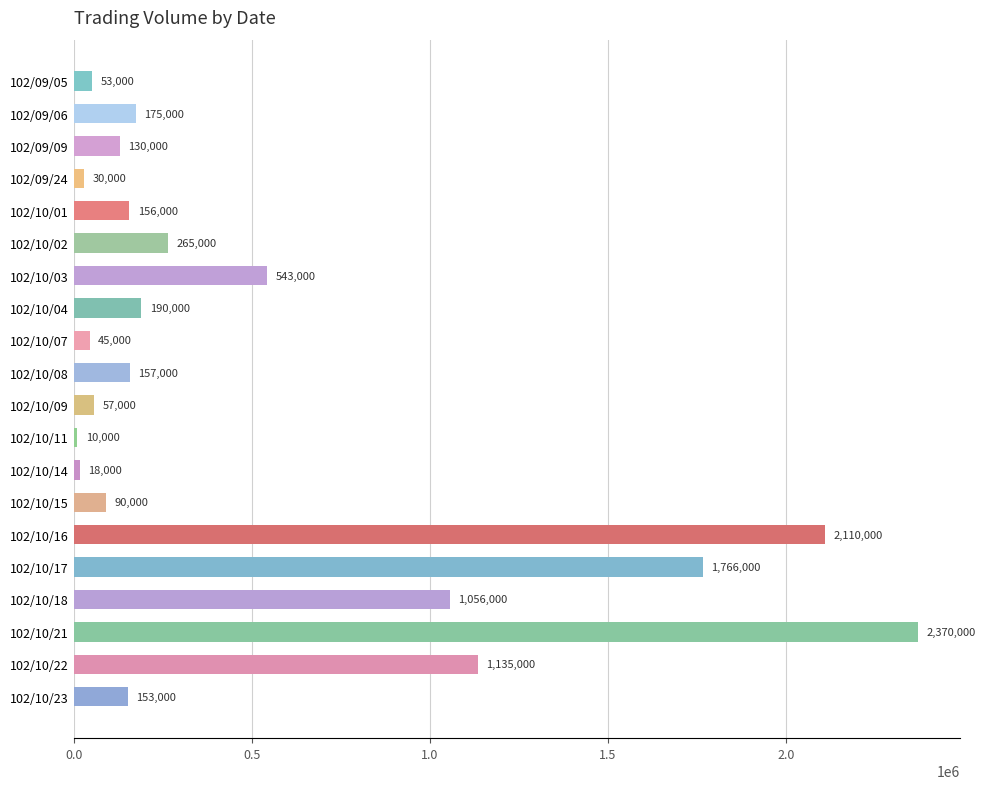

Rank the categories by value from highest to lowest.

102/10/21, 102/10/16, 102/10/17, 102/10/22, 102/10/18, 102/10/03, 102/10/02, 102/10/04, 102/09/06, 102/10/08, 102/10/01, 102/10/23, 102/09/09, 102/10/15, 102/10/09, 102/09/05, 102/10/07, 102/09/24, 102/10/14, 102/10/11